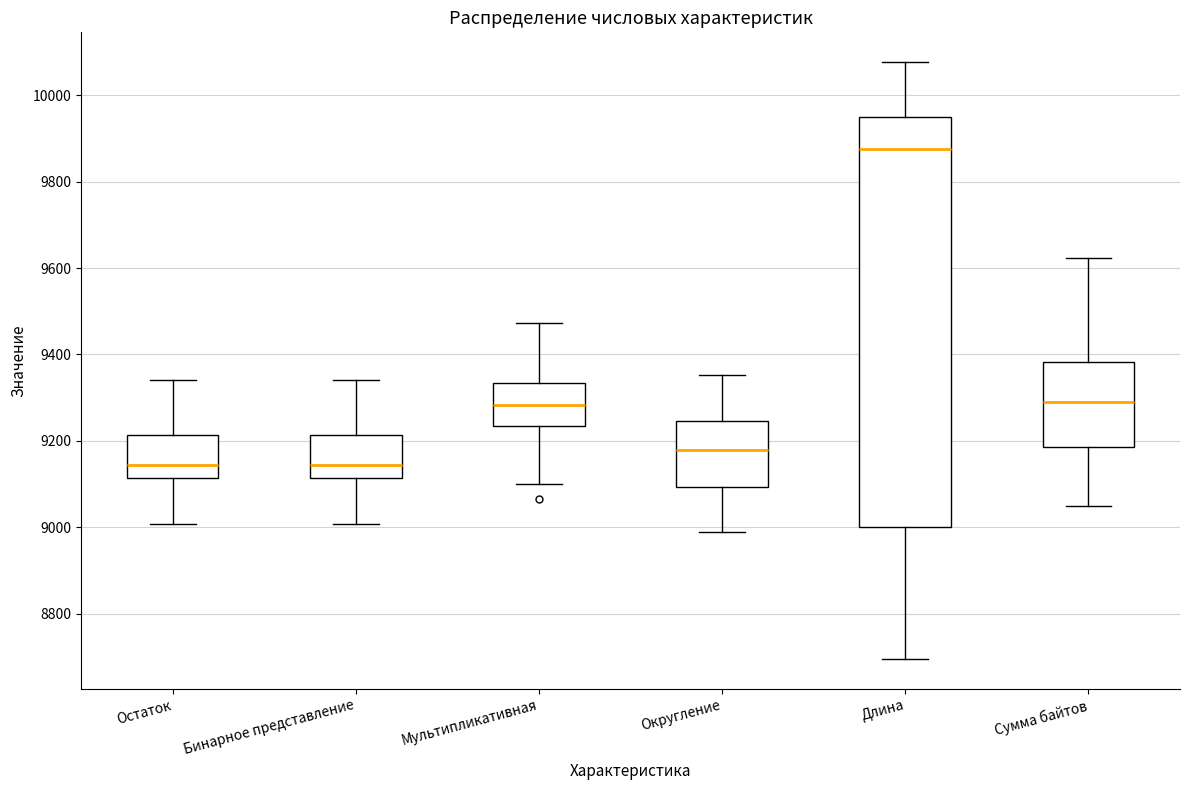

Where is the lower edge of the box for Бинарное представление on the y-axis? The values are not printed on the chart, so give them approximately, as read against the axis.

9120